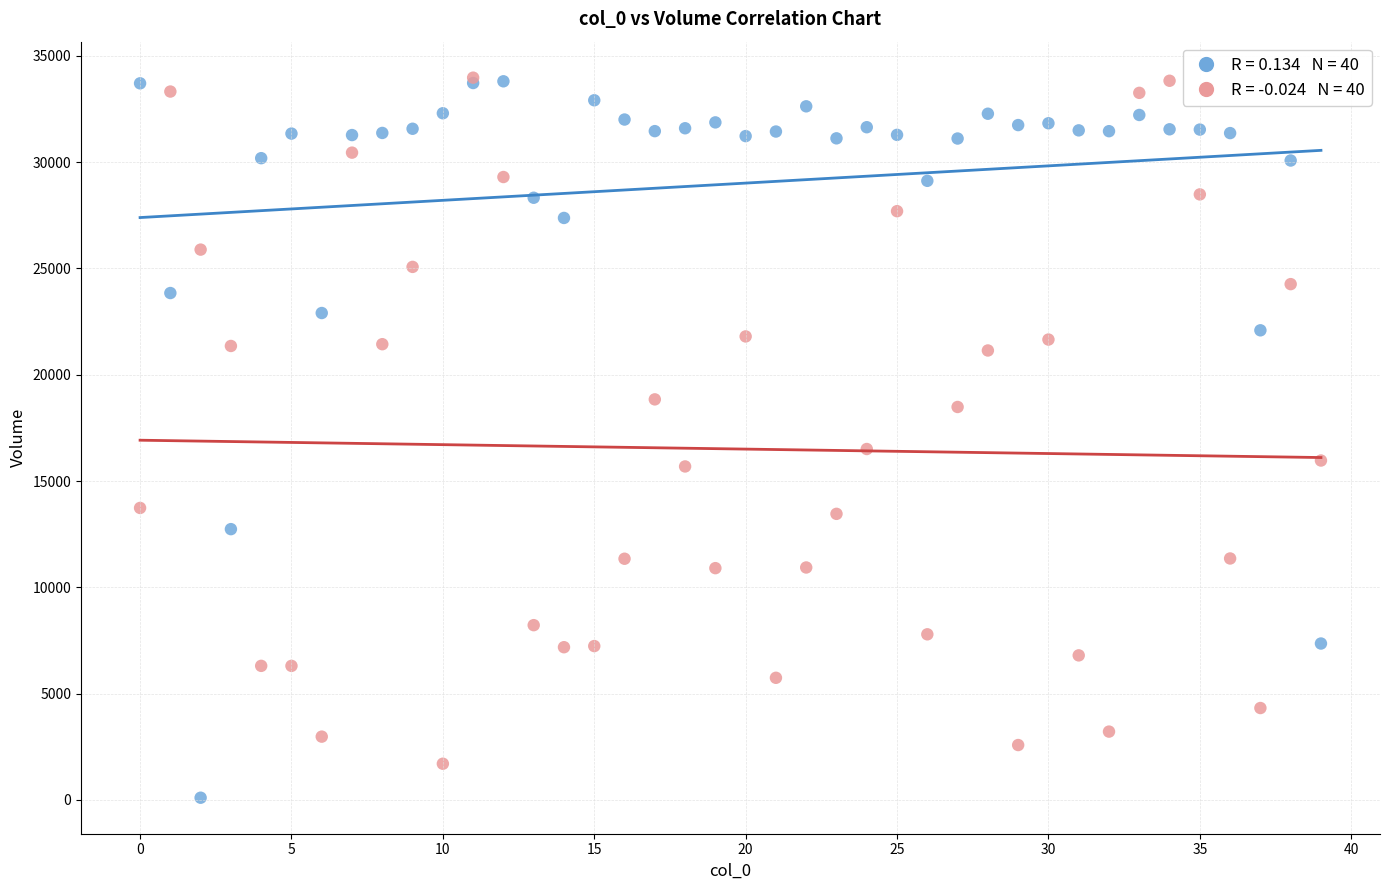

Across all series, what Y value is closest to 17039?

16506.4